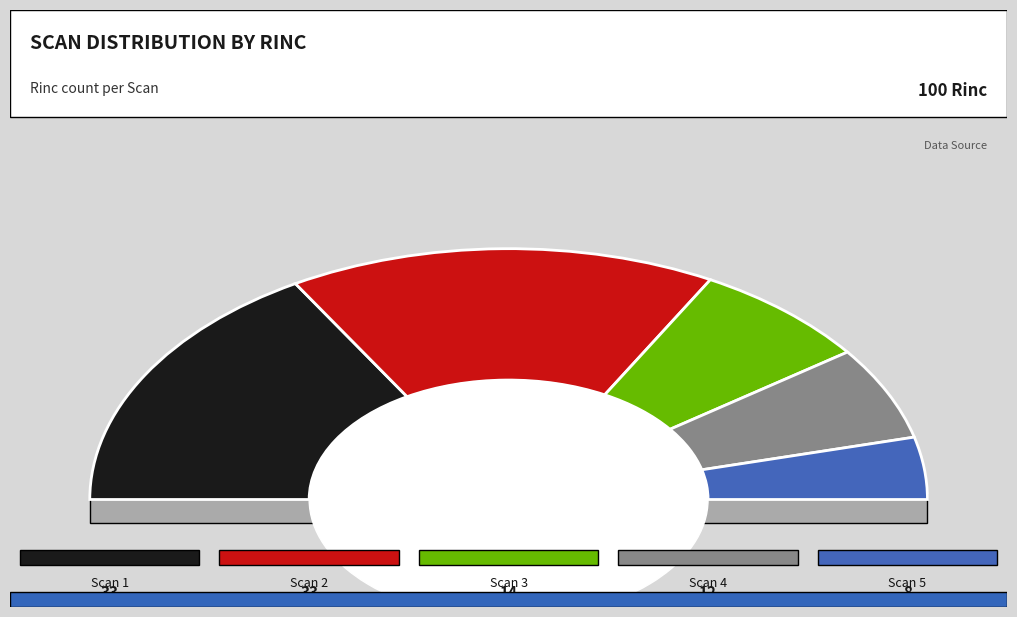

To the nearest percent, what percentage of the pie is Scan 4?

12%